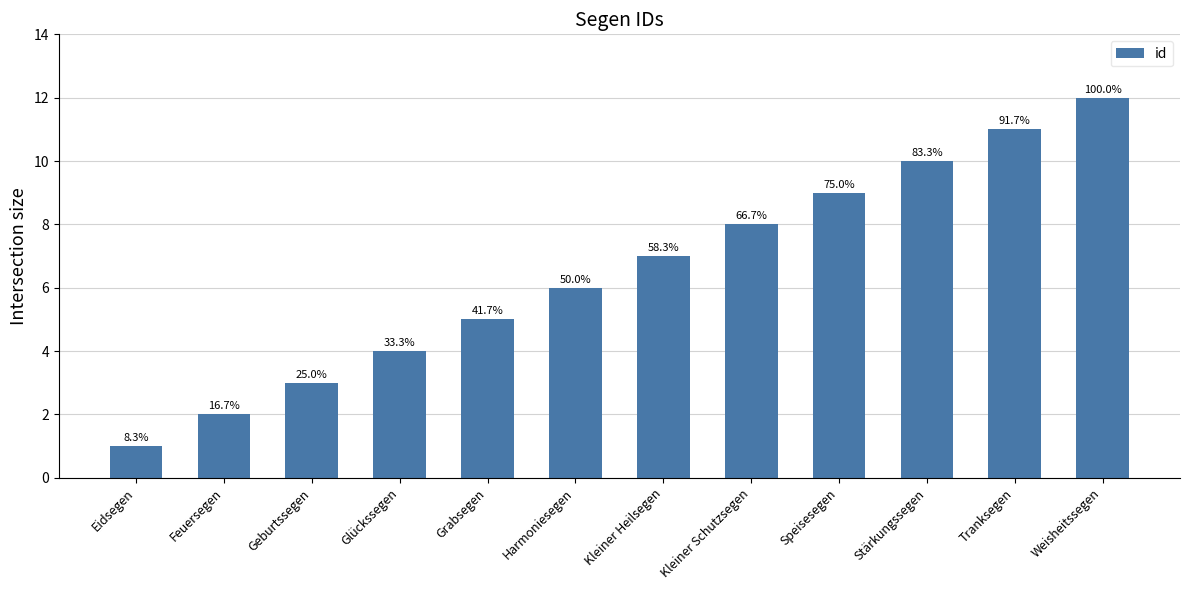

Are the bars horizontal?

No